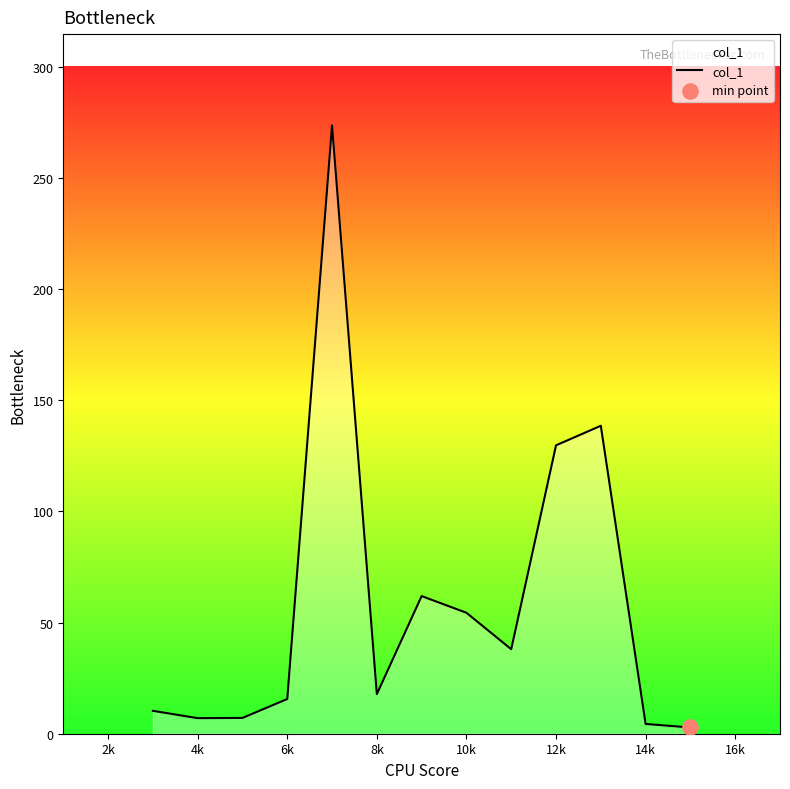

What is the greatest value displayed?

273.6